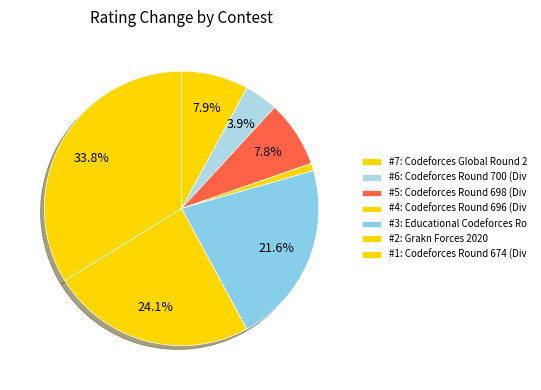

How many segments does this pie chart have?

7